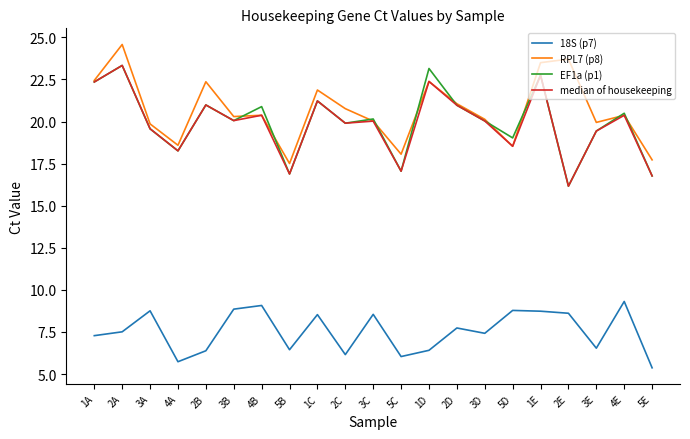

The EF1a (p1) series shows 22.8 at 1E. True or false?

True